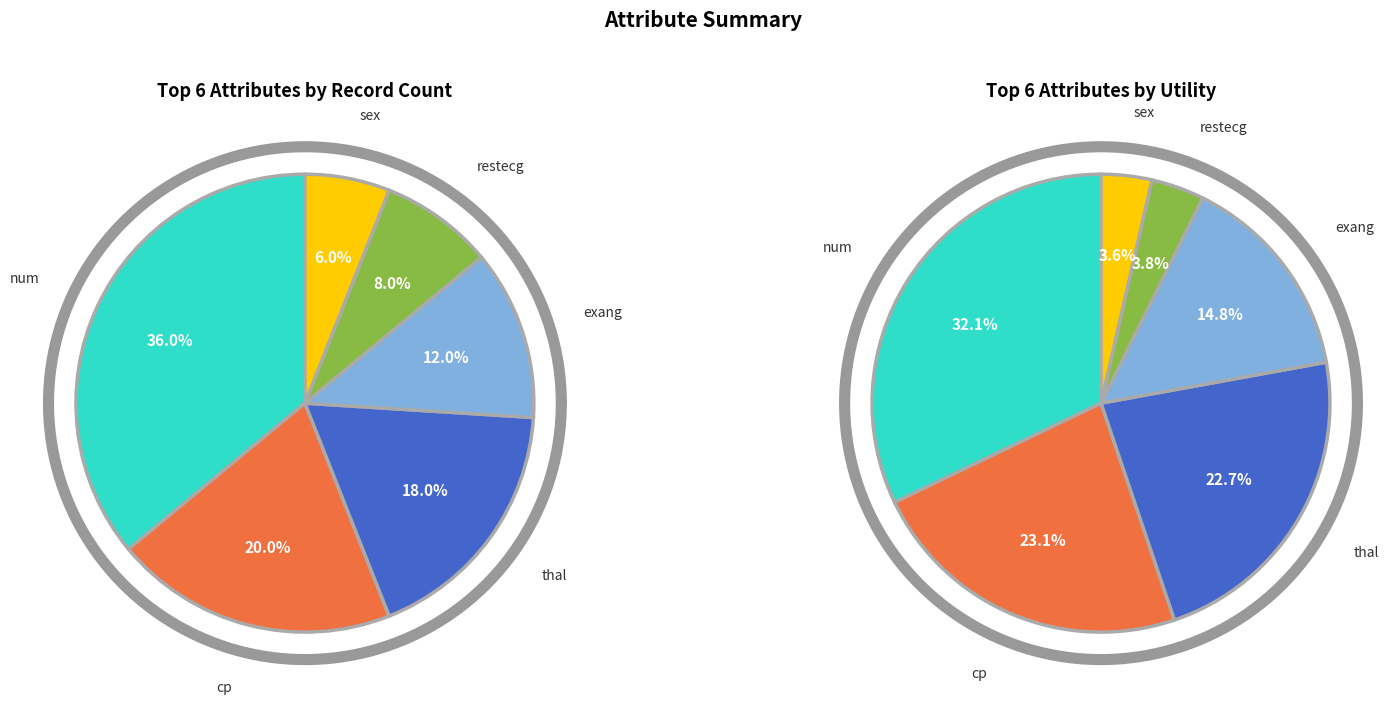

What is the smallest slice in the pie chart?

sex